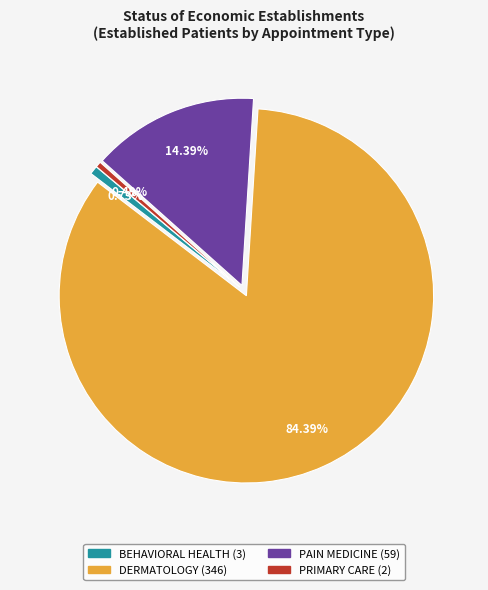

Count the number of slices in the pie.

4